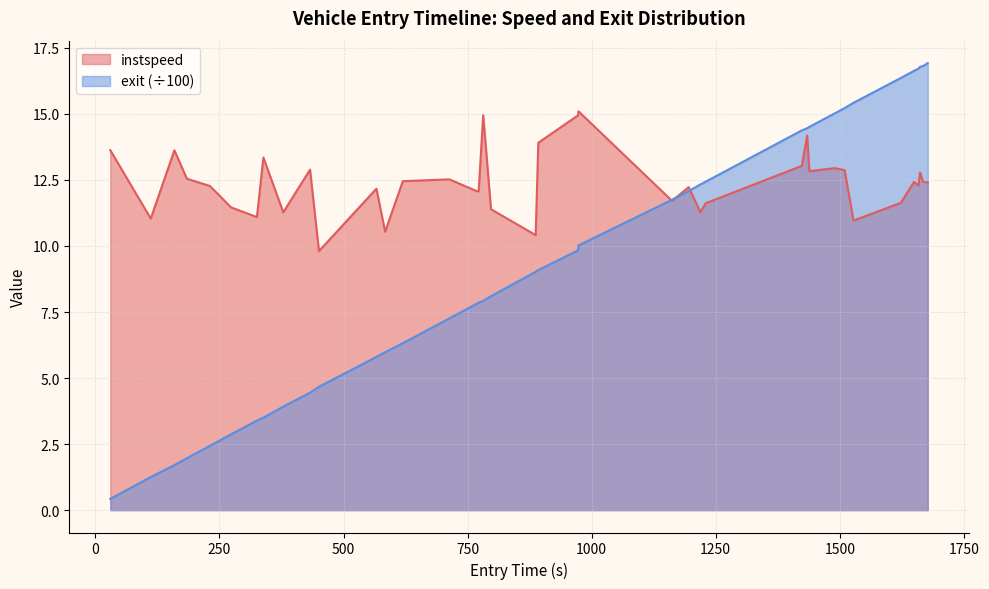

How many times do exit and instspeed cross each other?

3